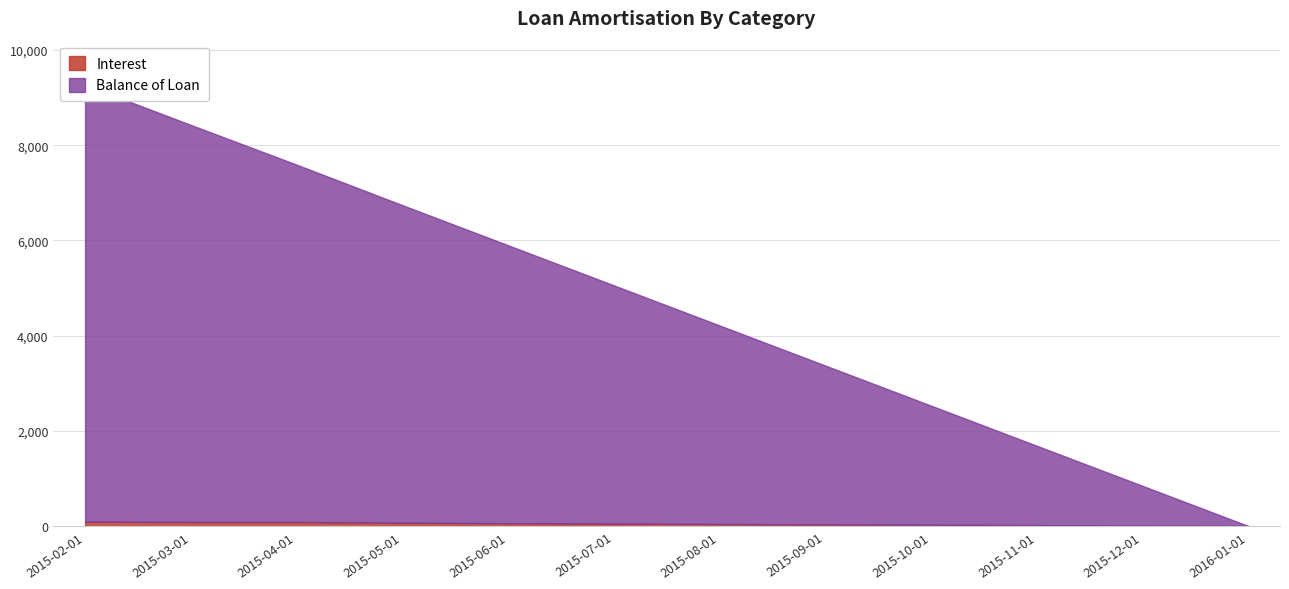

At which category does the chart reach its peak across all series?

2015-02-01